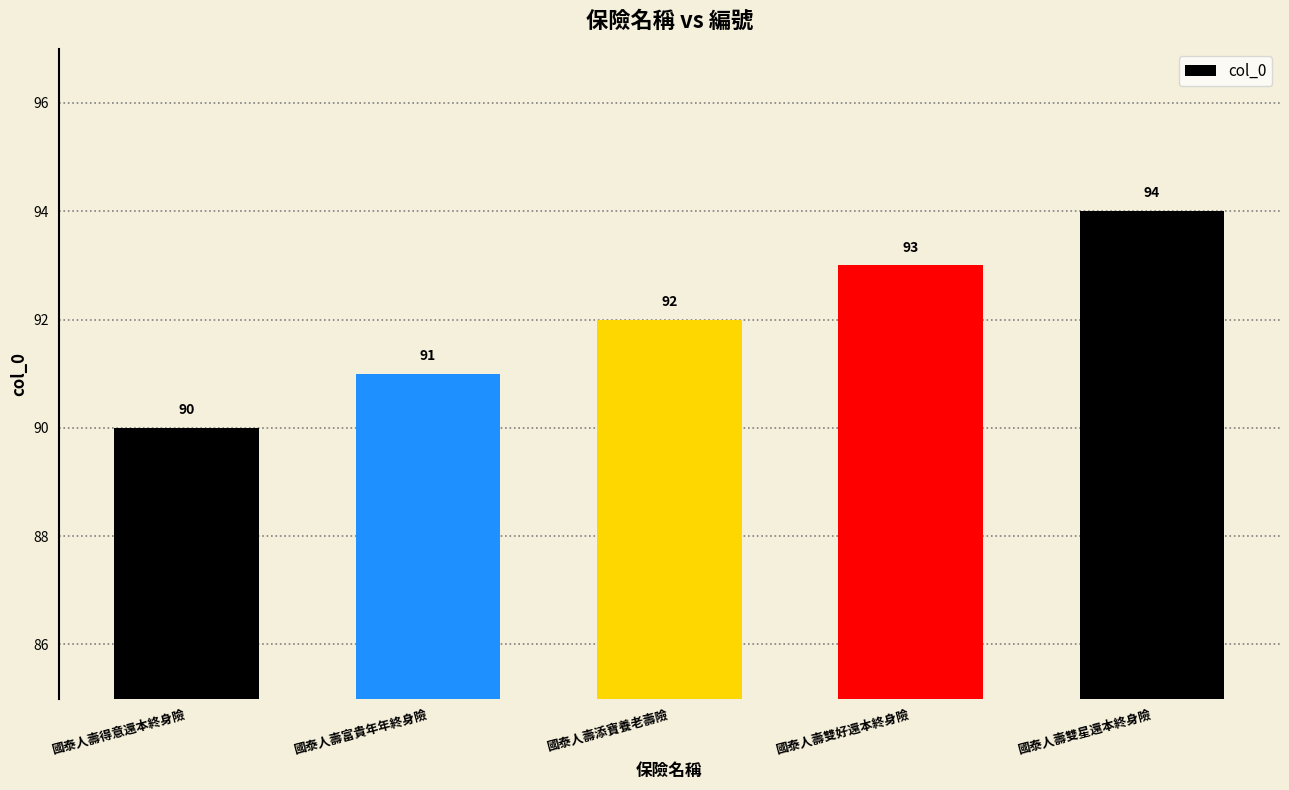

What is the smallest value displayed?

90